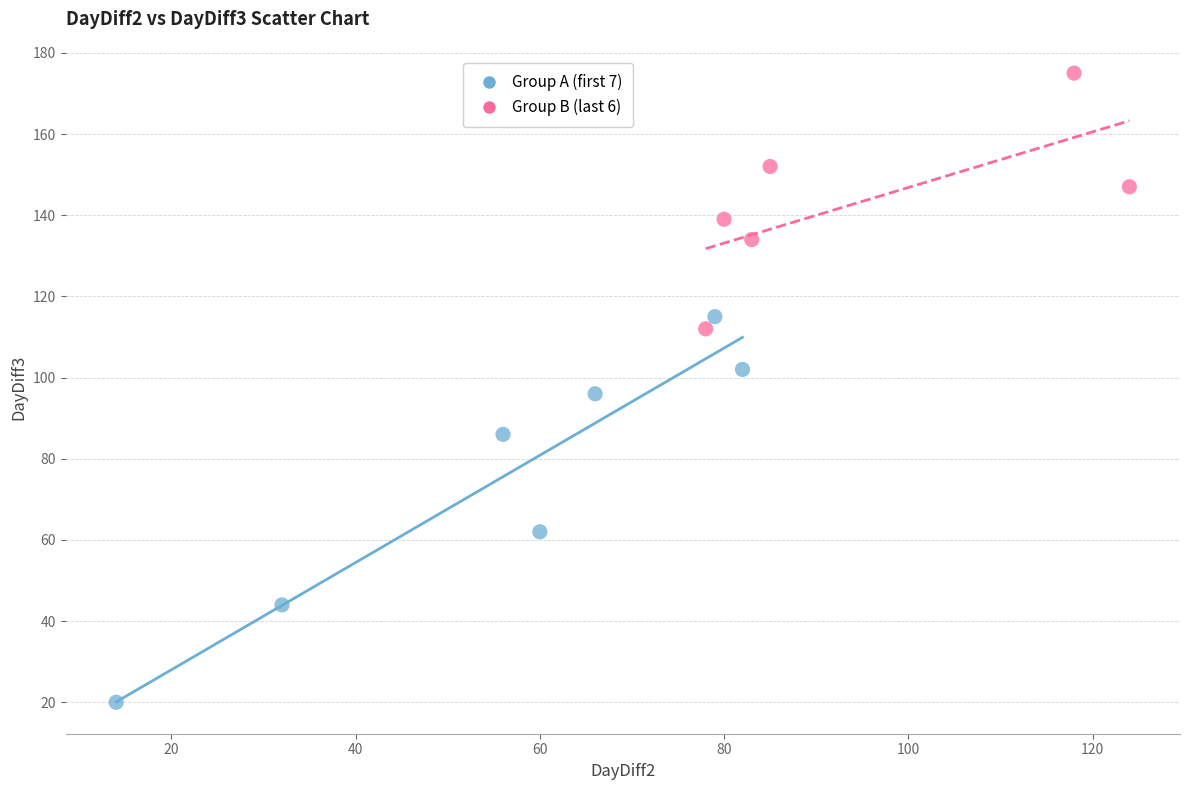

Which series has the largest Y range (max minus min)?

Group A (first 7)